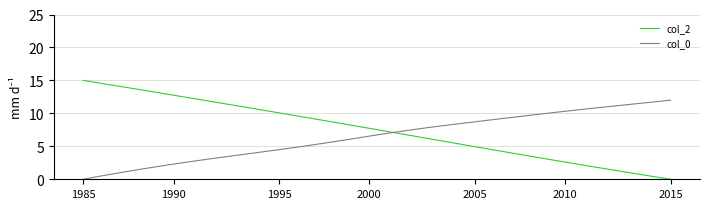

At how many categories does at least one series exceed 7?

40